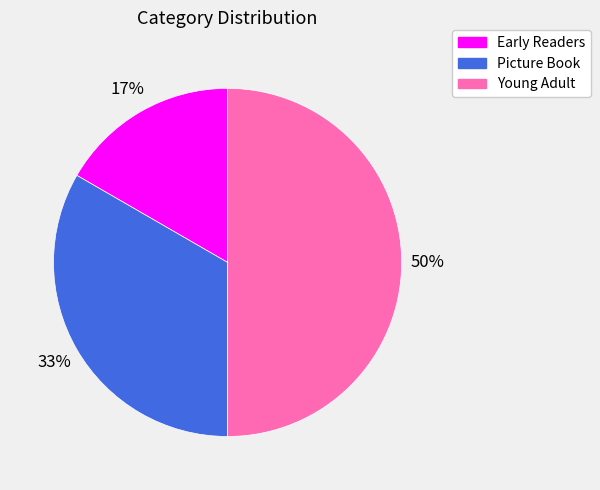

What is the smallest slice in the pie chart?

Early Readers